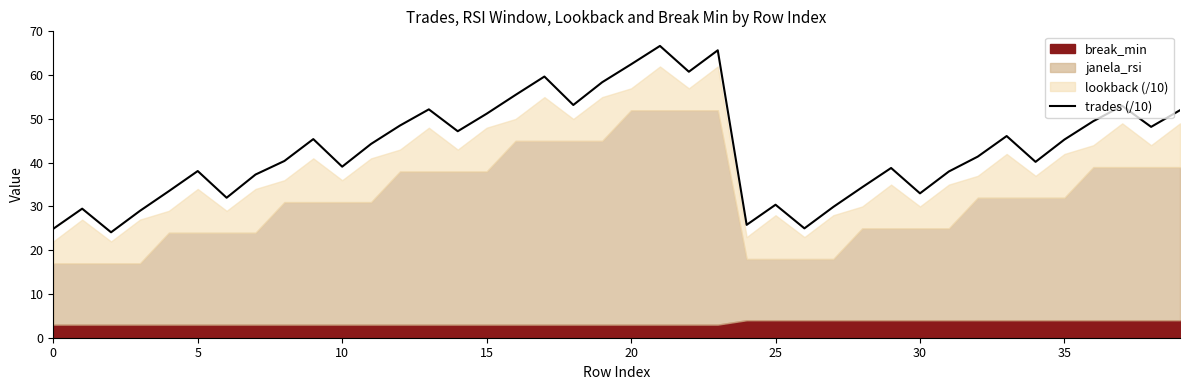

Where does the data first go above 44?

9